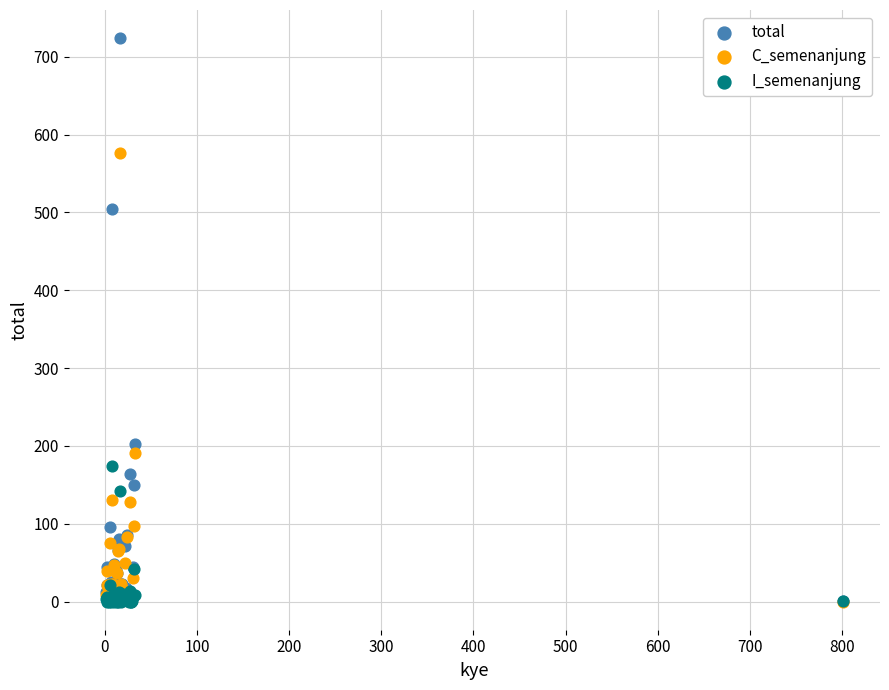

What are all the series names shown in the legend?

total, C_semenanjung, I_semenanjung